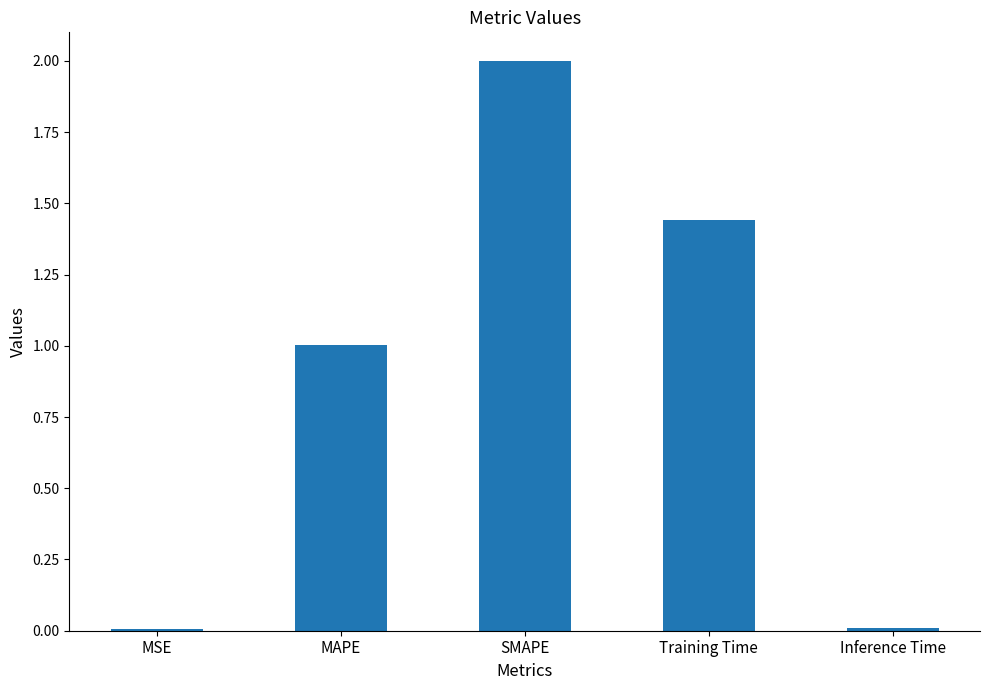

What is the sum of all values?

4.5